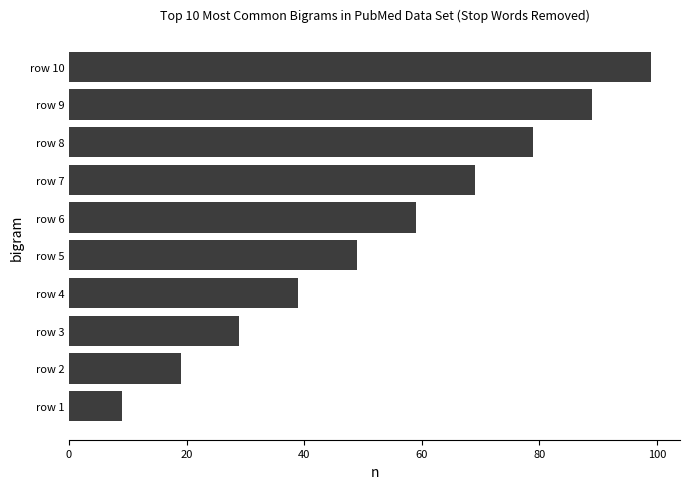

Read the value at row 3, to the nearest 5.

30